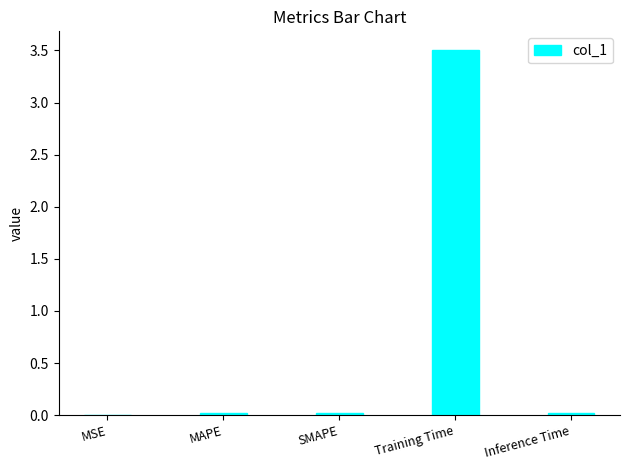

Are the bars horizontal?

No